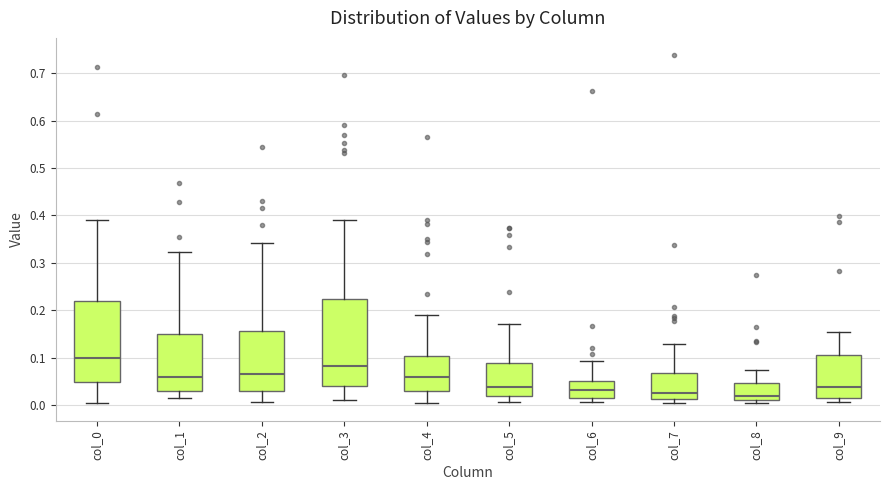

Where is the lower edge of the box for col_8 on the y-axis? The values are not printed on the chart, so give them approximately, as read against the axis.

0.01